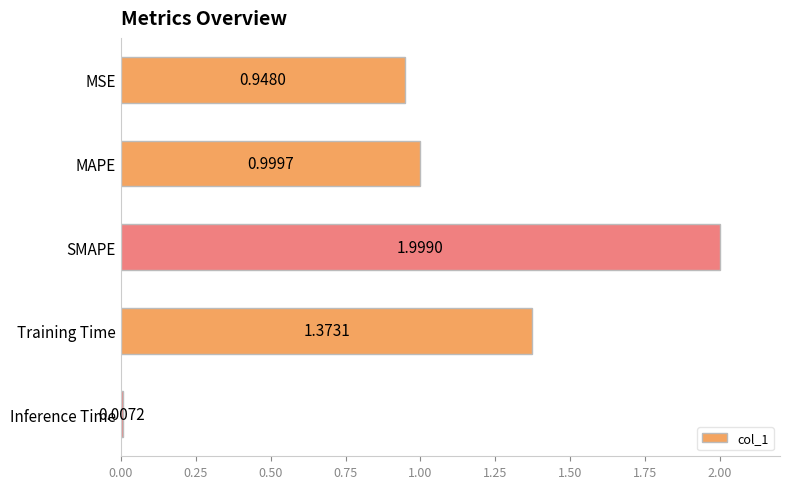

List the labels in order of value, smallest first.

Inference Time, MSE, MAPE, Training Time, SMAPE